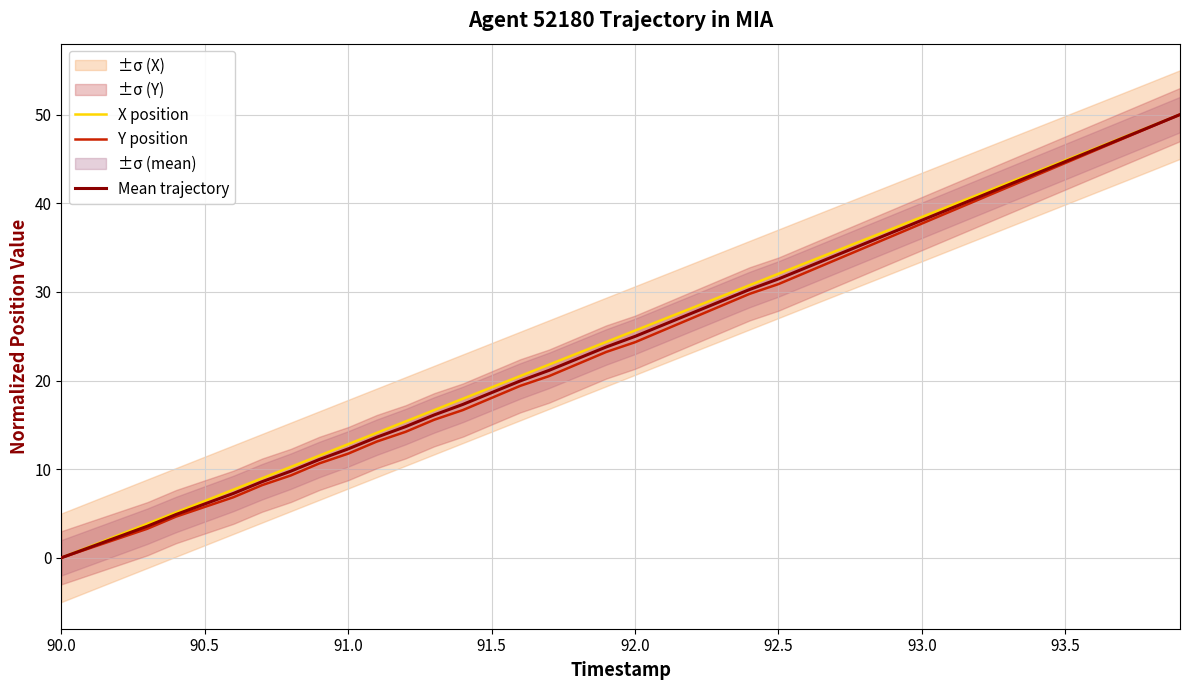

What is the average value of the X position series?

25.0